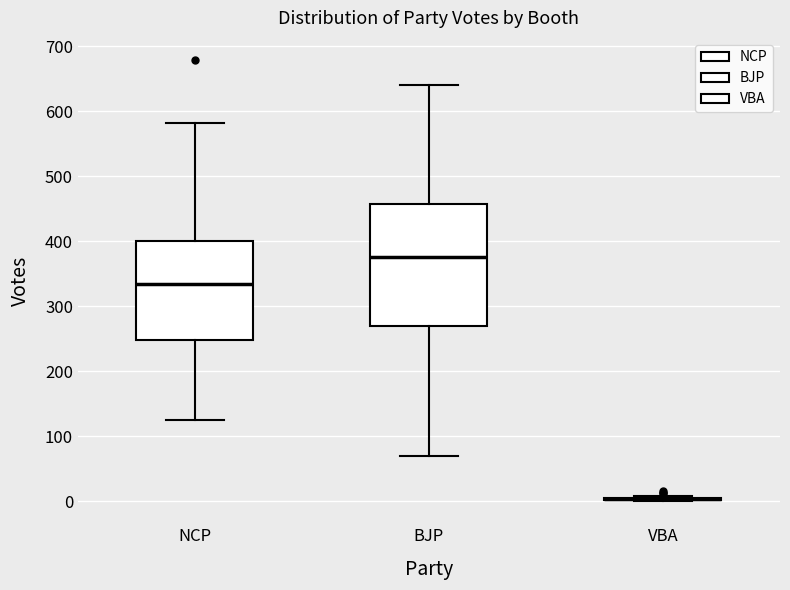

Reading left to right, read every box against the y-axis: the position of its median line, the range the box covers, and the ends of its whiskers. The values are not printed on the chart, so give them approximately, as read against the axis.

NCP: median 330, box 250 to 400, whiskers 130 to 580
BJP: median 380, box 270 to 460, whiskers 70 to 640
VBA: box collapsed to a line at 0, whiskers 0 to 10